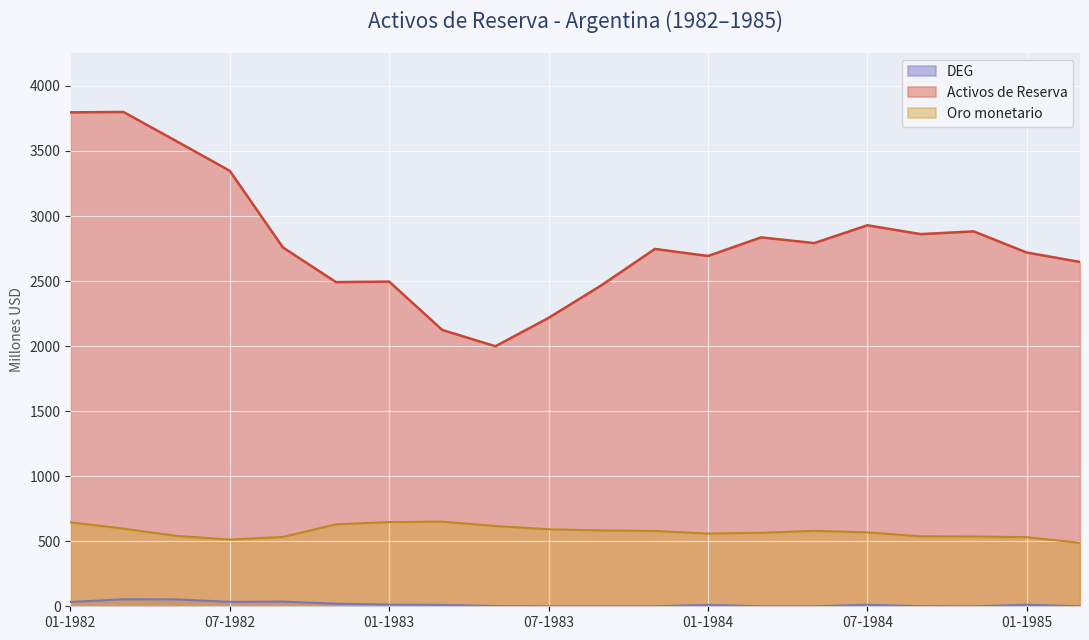

Which series has the widest spread of values?

Activos de Reserva